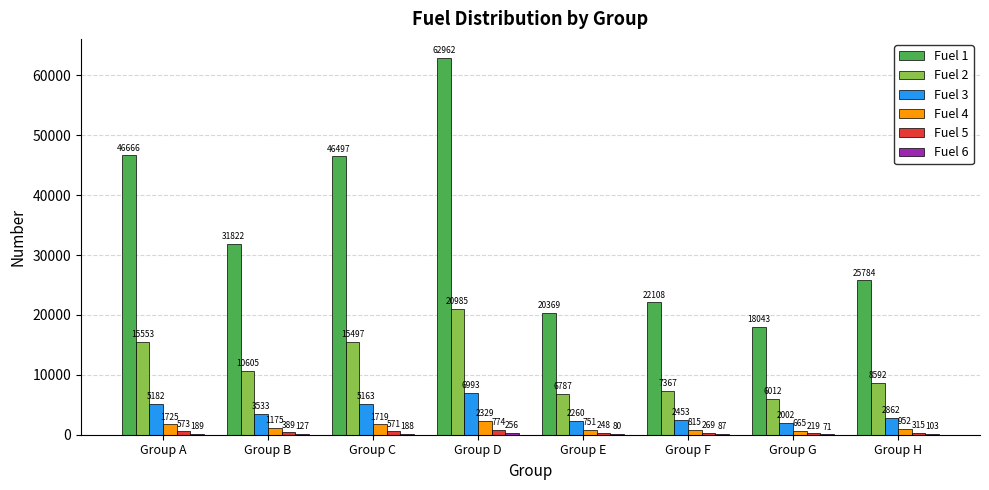

True or false: Fuel 2 has a value of 7367 at Group F.

True